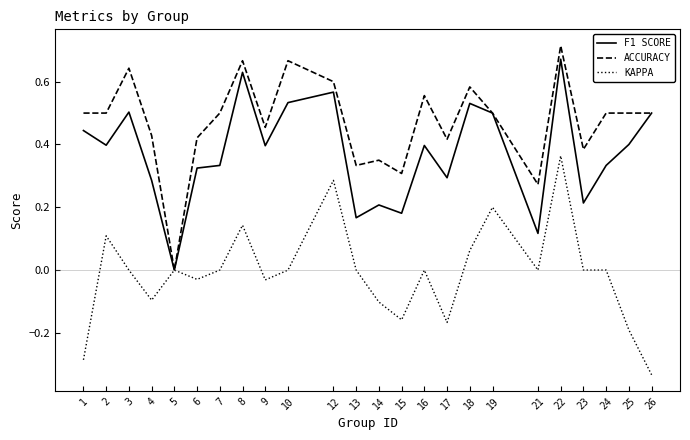

Rank the series at 16 from lowest to highest value.

KAPPA, F1 SCORE, ACCURACY